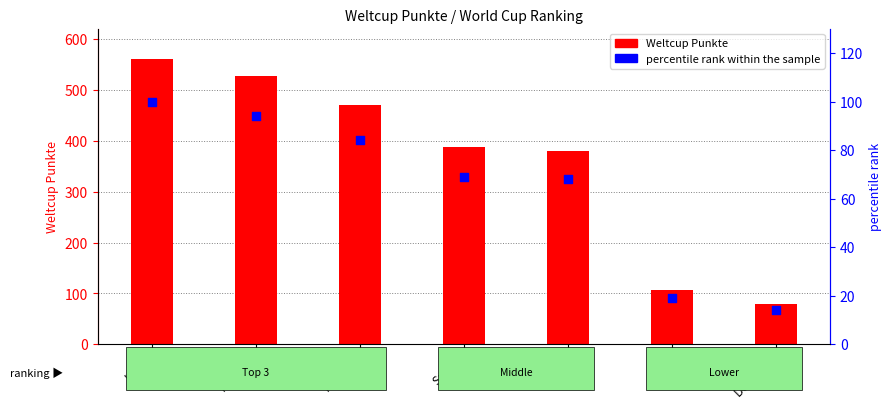

Which series has the largest total across all categories?

Weltcup Punkte